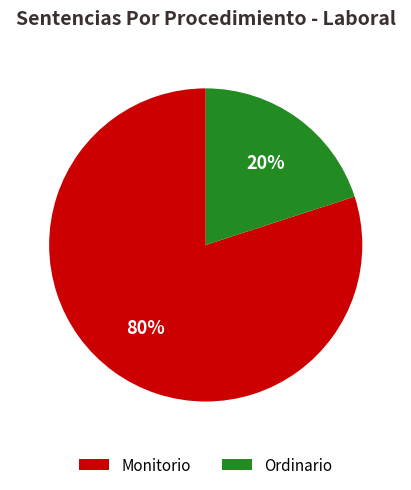

To the nearest percent, what percentage of the pie is Ordinario?

20%